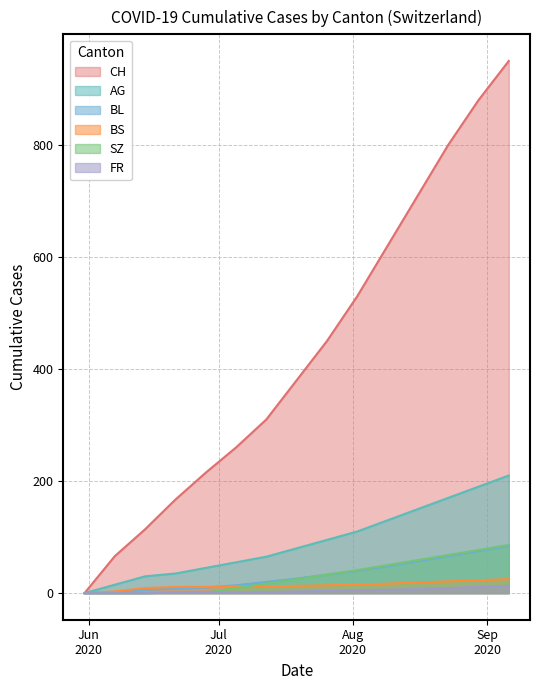

Reading right to left, list all the values displayed in this chart.

CH: 2020-09-06=950	2020-08-30=880	2020-08-23=800	2020-08-16=710	2020-08-09=620	2020-08-02=530	2020-07-26=450	2020-07-19=380	2020-07-12=310	2020-07-05=260	2020-06-28=215	2020-06-21=167	2020-06-14=114	2020-06-07=66	2020-05-31=0
AG: 2020-09-06=210	2020-08-30=190	2020-08-23=170	2020-08-16=150	2020-08-09=130	2020-08-02=110	2020-07-26=95	2020-07-19=80	2020-07-12=65	2020-07-05=55	2020-06-28=45	2020-06-21=35	2020-06-14=30	2020-06-07=15	2020-05-31=0
BL: 2020-09-06=84	2020-08-30=75	2020-08-23=66	2020-08-16=57	2020-08-09=48	2020-08-02=40	2020-07-26=33	2020-07-19=26	2020-07-12=20	2020-07-05=14	2020-06-28=10	2020-06-21=8	2020-06-14=6	2020-06-07=2	2020-05-31=0
BS: 2020-09-06=25	2020-08-30=23	2020-08-23=21	2020-08-16=19	2020-08-09=17	2020-08-02=15	2020-07-26=14	2020-07-19=13	2020-07-12=12	2020-07-05=12	2020-06-28=11	2020-06-21=11	2020-06-14=9	2020-06-07=3	2020-05-31=0
SZ: 2020-09-06=86	2020-08-30=77	2020-08-23=68	2020-08-16=59	2020-08-09=50	2020-08-02=41	2020-07-26=33	2020-07-19=25	2020-07-12=17	2020-07-05=9	2020-06-28=1	2020-06-21=1	2020-06-14=0	2020-06-07=0	2020-05-31=0
FR: 2020-09-06=13	2020-08-30=11	2020-08-23=9	2020-08-16=7	2020-08-09=6	2020-08-02=5	2020-07-26=4	2020-07-19=3	2020-07-12=2	2020-07-05=2	2020-06-28=2	2020-06-21=1	2020-06-14=0	2020-06-07=0	2020-05-31=0